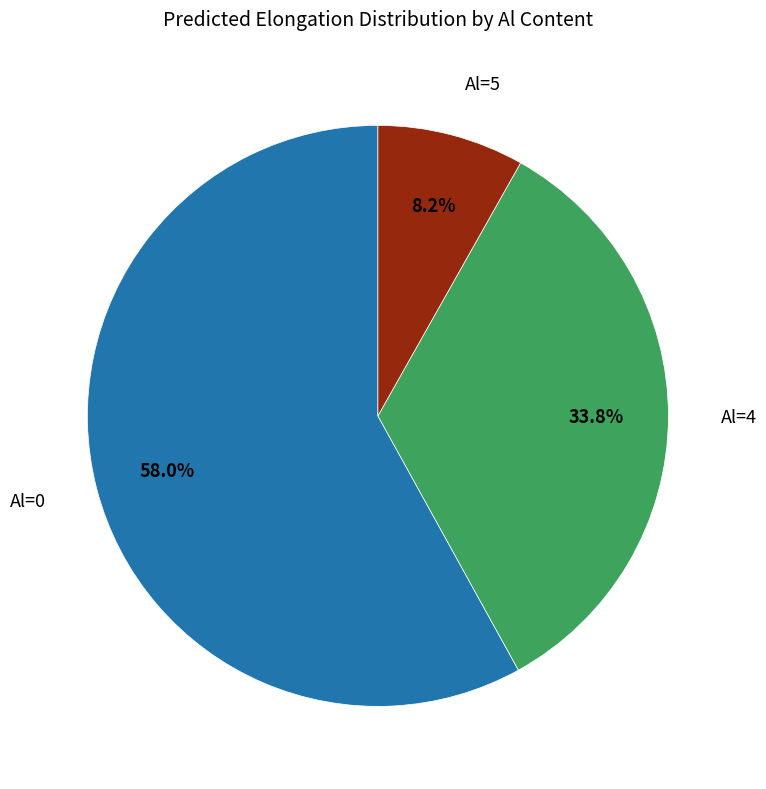

To the nearest percent, what is the difference between the largest and smallest slice percentages?

50%